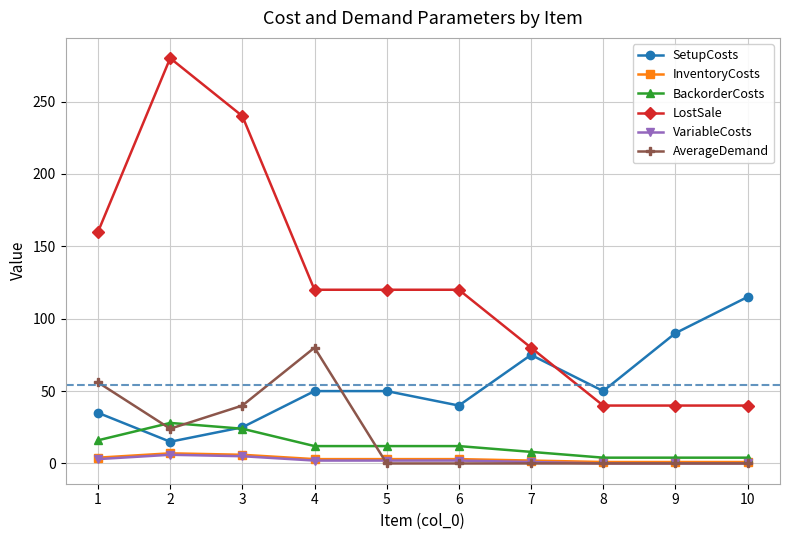

Which series has the widest spread of values?

LostSale